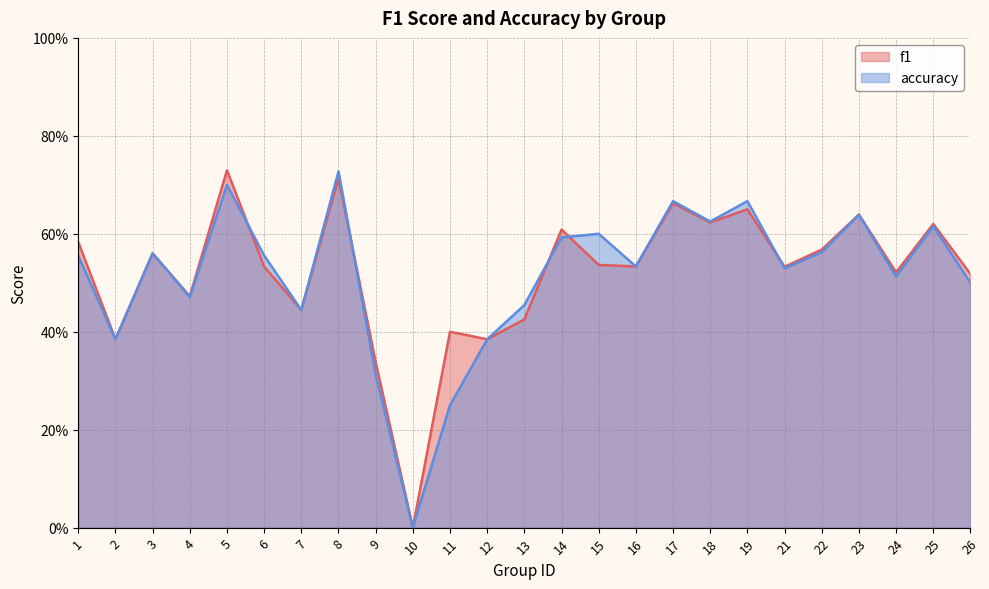

How many accuracy values are between 0 and 1?

25